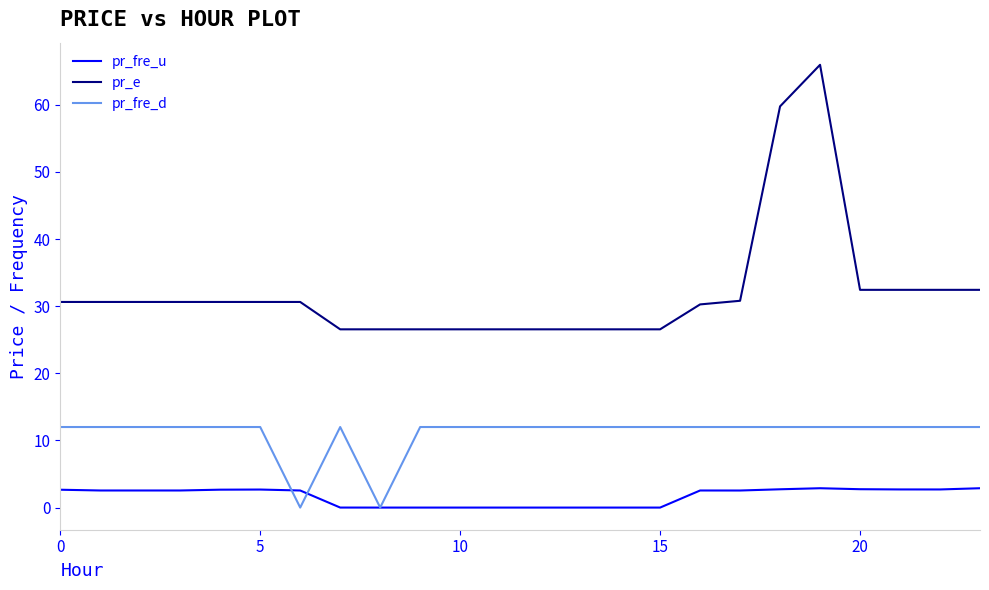

Which series has the largest total across all categories?

pr_e